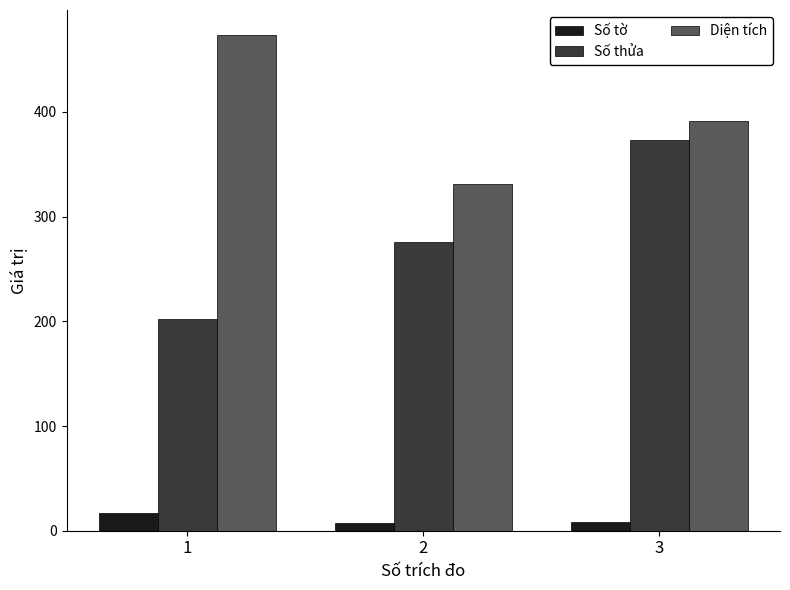

Which category has the highest value in the Số thửa series?

3